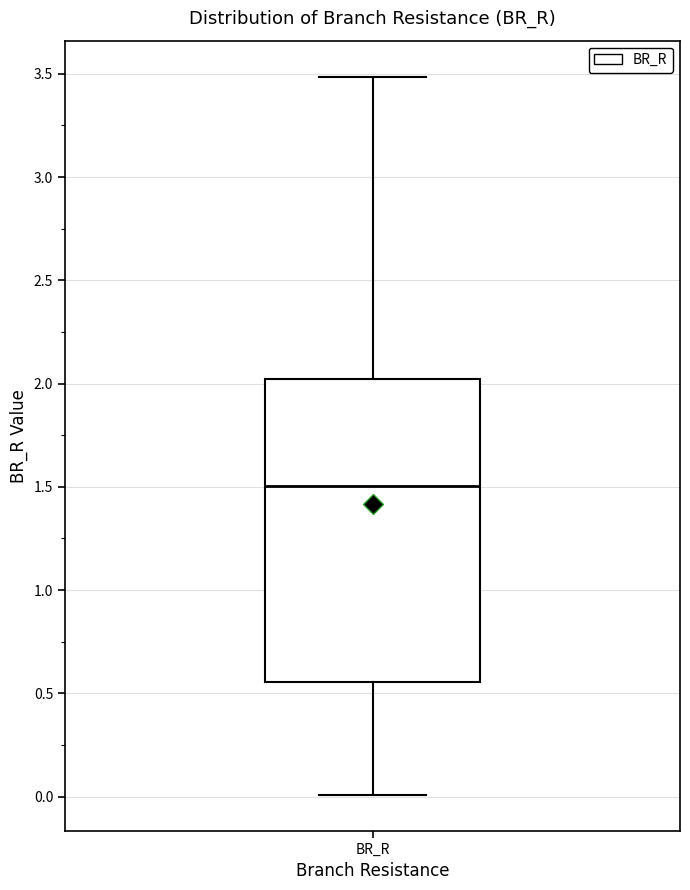

Where is the upper edge of the box for BR_R on the y-axis? The values are not printed on the chart, so give them approximately, as read against the axis.

2.00